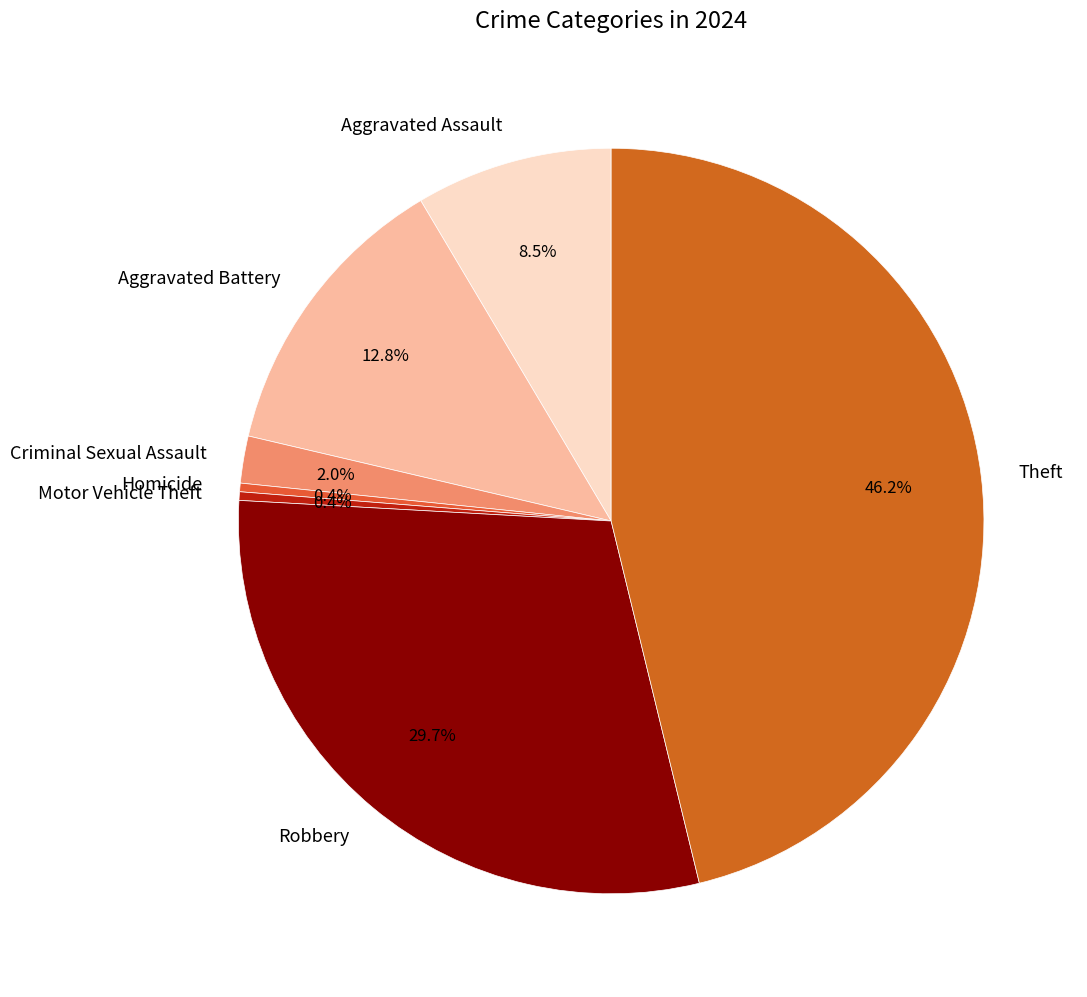

What portion of the pie excludes Criminal Sexual Assault?

98.0%